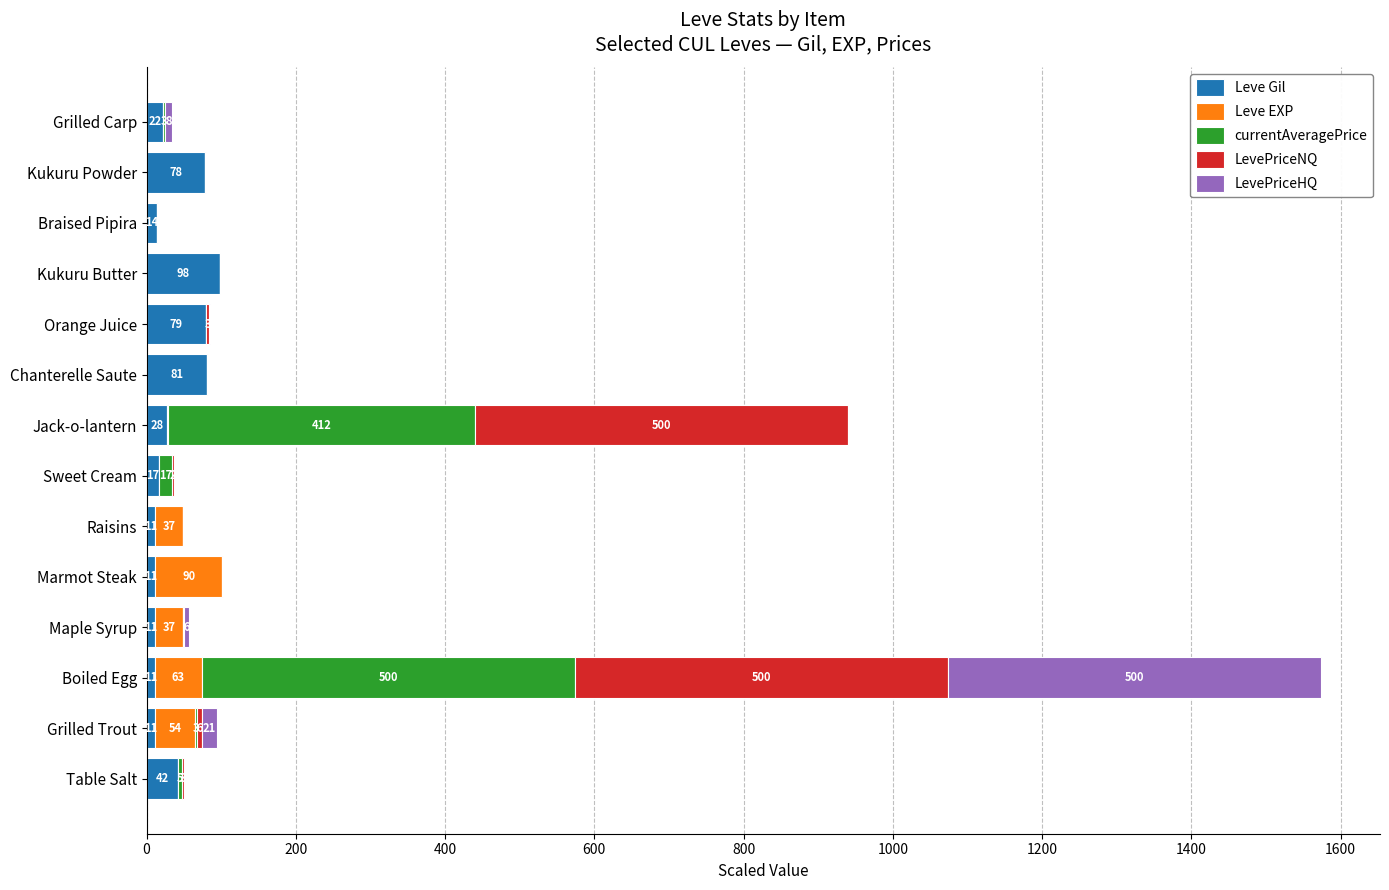

Which category has the highest value in the Leve Gil series?

Kukuru Butter